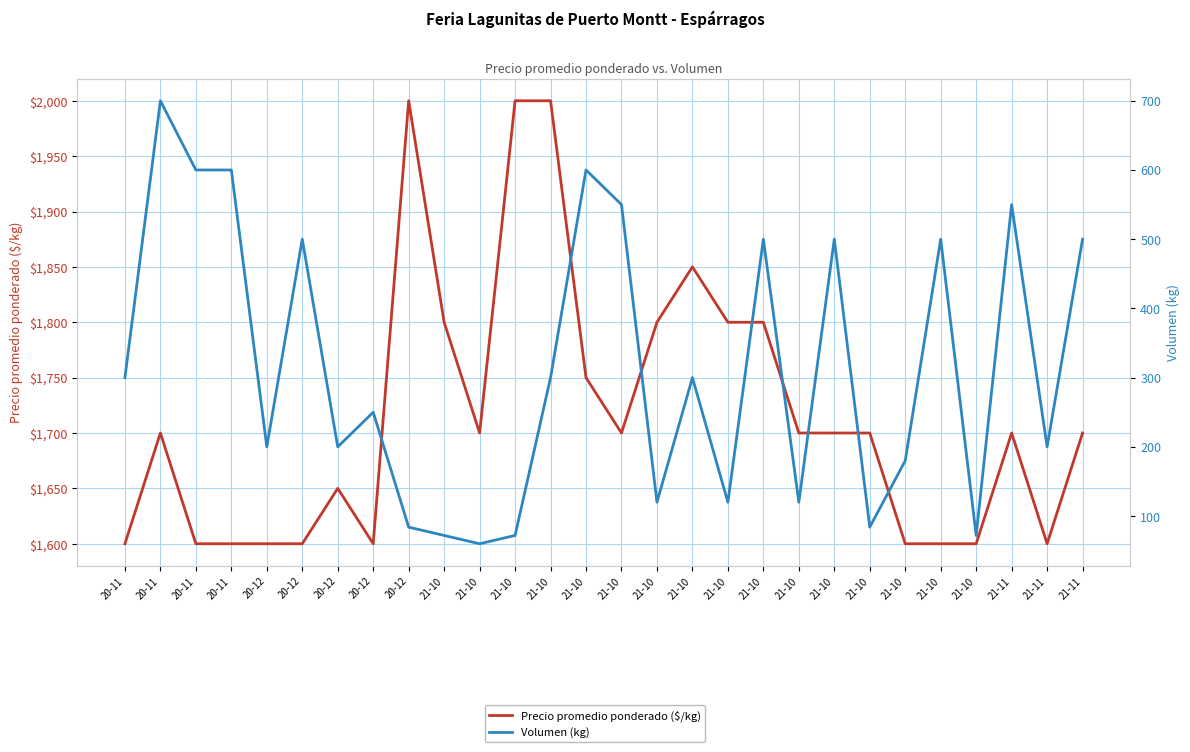

Rank the series by their maximum value, from lowest to highest.

Volumen (kg), Precio promedio ponderado ($/kg)